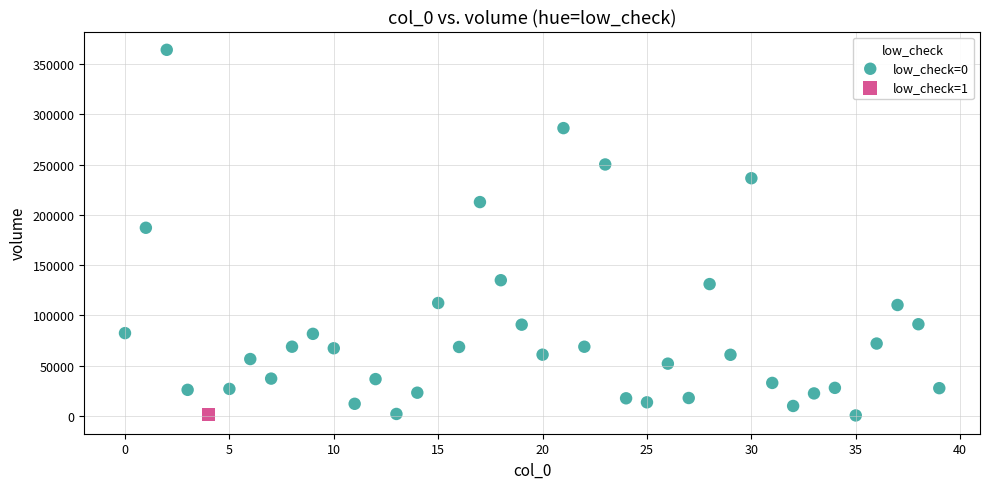

What are all the series names shown in the legend?

low_check=0, low_check=1